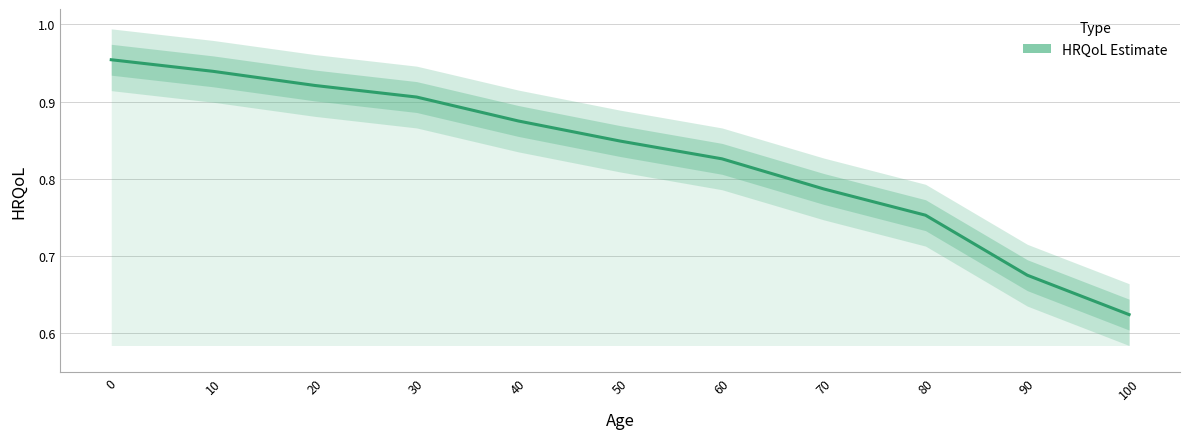

What is the change in value from 70 to 100?

-0.2